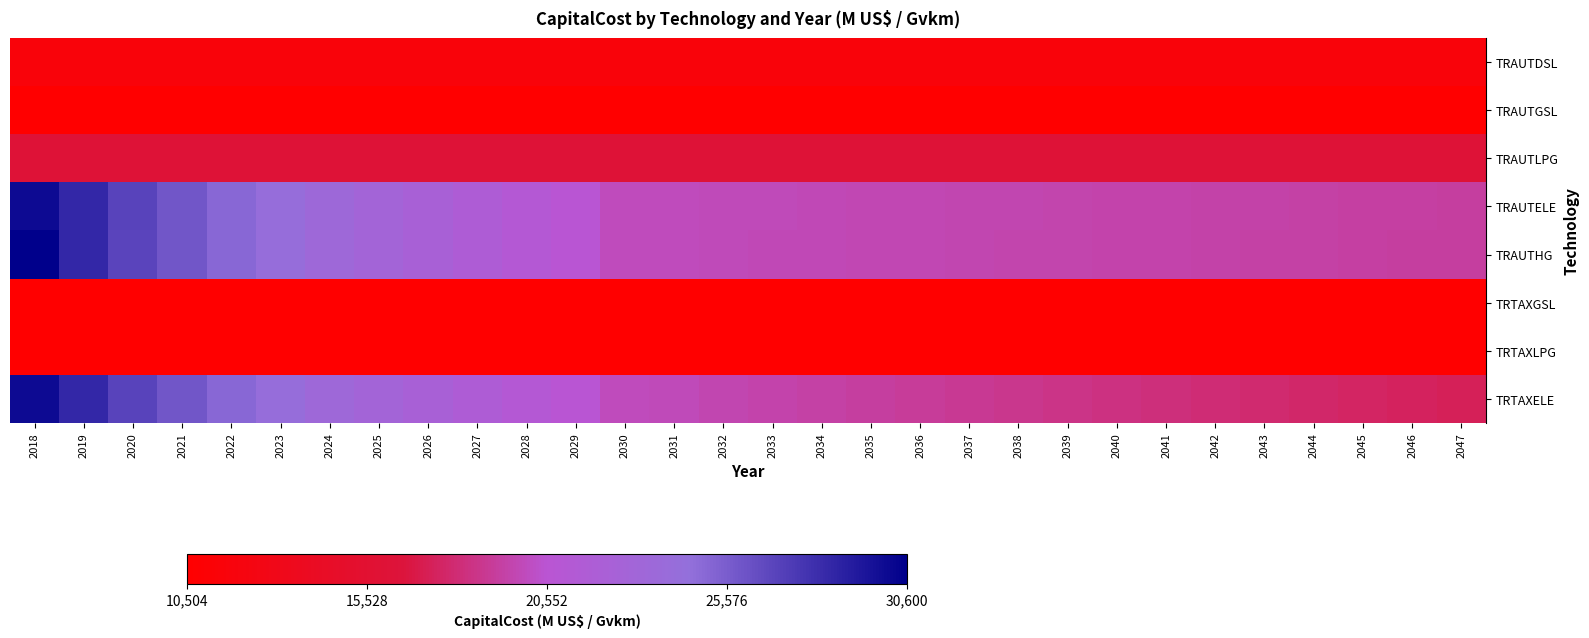

How many distinct data groups are displayed?

8